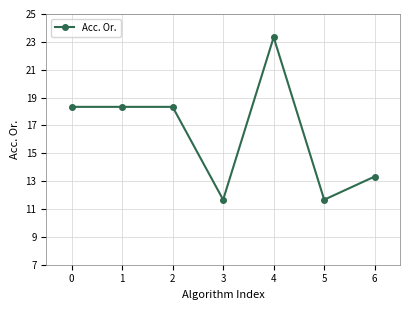

True or false: the data has more than 2 interior local peaks.

False